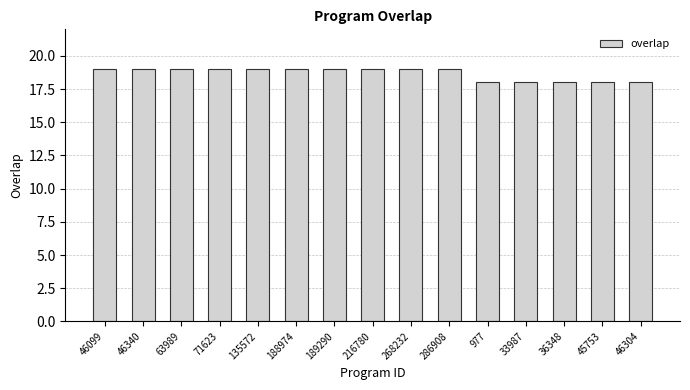

What is the average value?

19